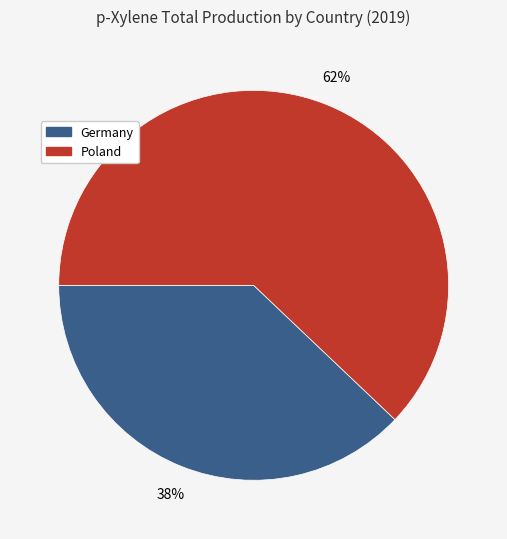

Count the number of slices in the pie.

2